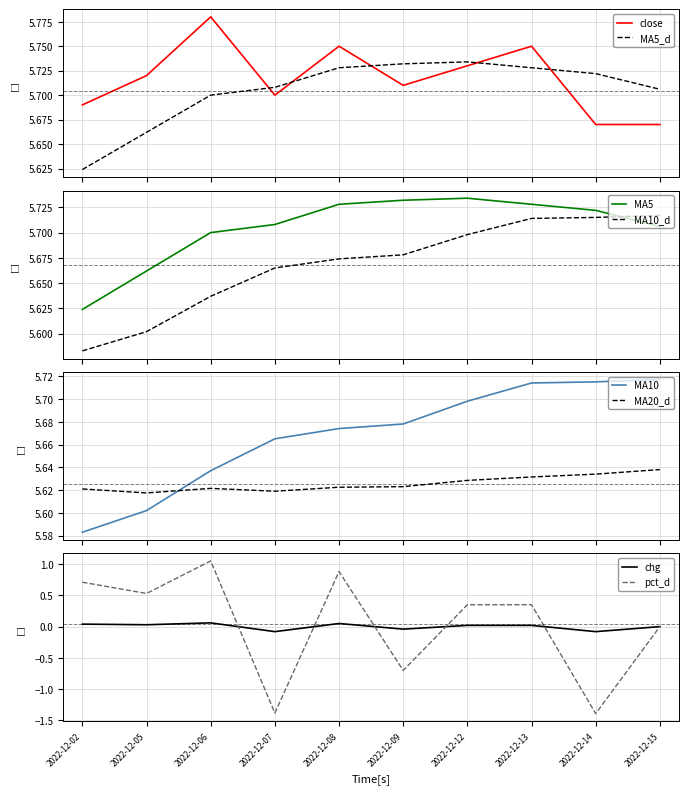

Does the chart display data point markers on the line(s)?

No